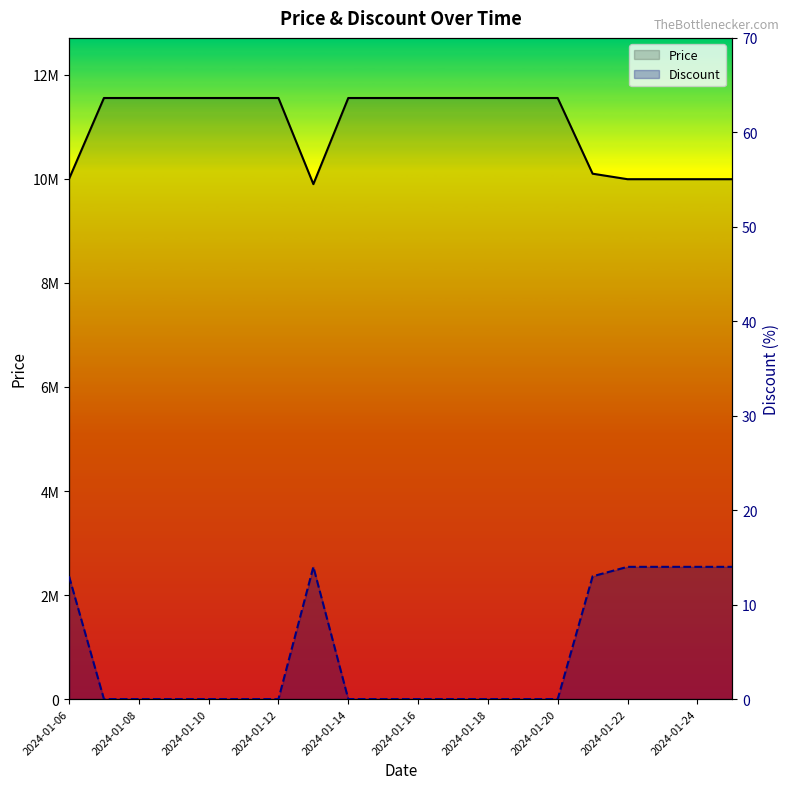

Between 2024-01-06 and 2024-01-12, which series saw the biggest shift?

Price